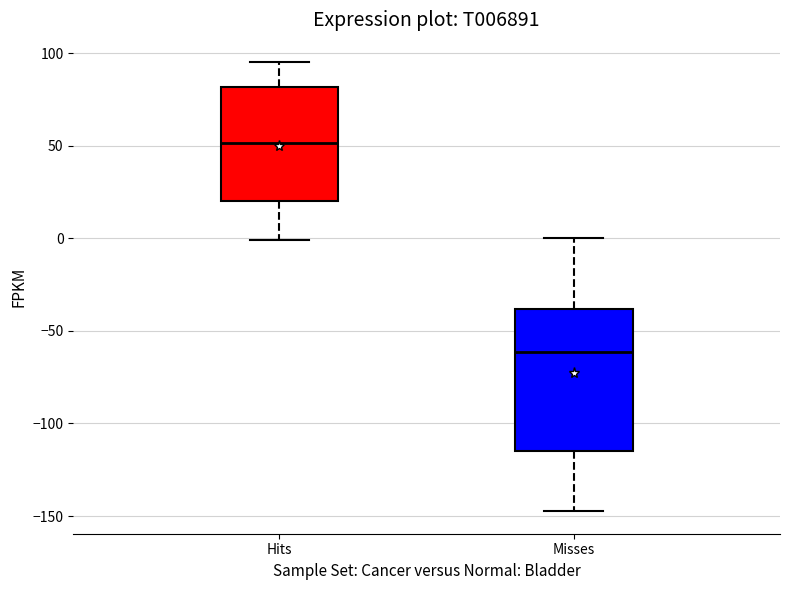

Comparing the boxes themselves (not the whiskers), which one is the tallest?

Misses